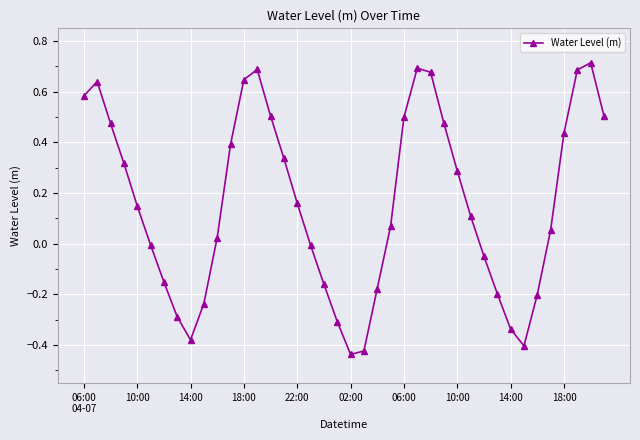

What is the sum of all values?

6.4